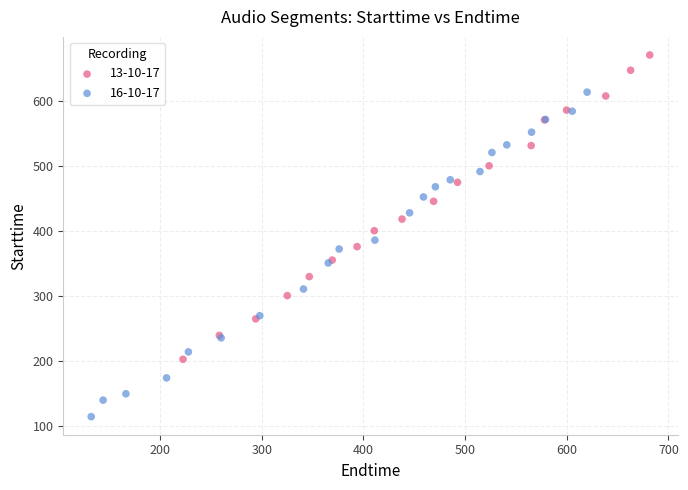

Which series contains the lowest Y value?

16-10-17